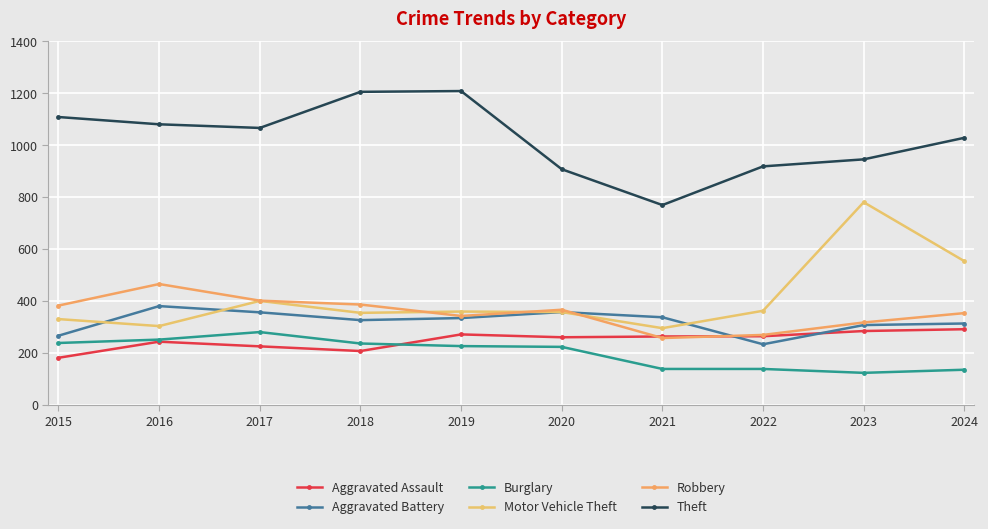

What is the value of the Robbery point at the 8th from the left?

270